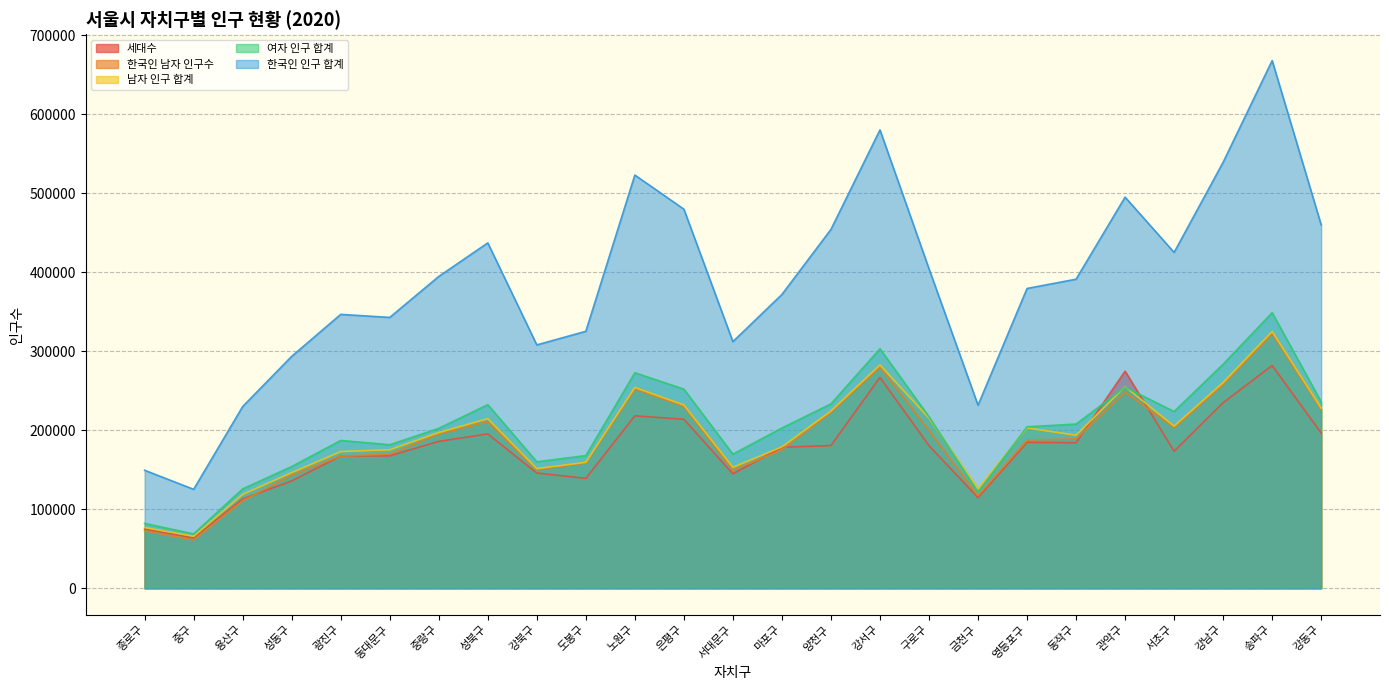

Reading right to left, list all the values displayed in this chart.

세대수: 강동구=196499	송파구=281959	강남구=234872	서초구=173502	관악구=274811	동작구=184229	영등포구=184714	금천구=114715	구로구=180531	강서구=266982	양천구=180633	마포구=178482	서대문구=144838	은평구=213914	노원구=218270	도봉구=139114	강북구=145896	성북구=195396	중랑구=185920	동대문구=167598	광진구=167427	성동구=135870	용산구=113093	중구=63686	종로구=75003
한국인 남자 인구수: 강동구=226216	송파구=322299	강남구=257999	서초구=203359	관악구=248339	동작구=189152	영등포구=187647	금천구=117226	구로구=199673	강서구=280034	양천구=222824	마포구=175150	서대문구=149360	은평구=230279	노원구=252383	도봉구=158620	강북구=150143	성북구=210810	중랑구=195165	동대문구=169769	광진구=167310	성동구=143387	용산구=110722	중구=61222	종로구=72635
남자 인구 합계: 강동구=228044	송파구=325080	강남구=260378	서초구=205282	관악구=255211	동작구=193718	영등포구=202969	금천구=126141	구로구=215424	강서구=282686	양천구=224379	마포구=178977	서대문구=153152	은평구=231998	노원구=254188	도봉구=159420	강북구=151466	성북구=214658	중랑구=197118	동대문구=175322	광진구=173000	성동구=146424	용산구=118835	중구=65776	종로구=76876
여자 인구 합계: 강동구=235954	송파구=348846	강남구=283677	서초구=223743	관악구=254592	동작구=207854	영등포구=204398	금천구=121694	구로구=217064	강서구=303215	양천구=233402	마포구=202881	서대문구=169800	은평구=252045	노원구=272844	도봉구=167941	강북구=160103	성북구=232398	중랑구=202444	동대문구=181692	광진구=187109	성동구=154081	용산구=125810	중구=68859	종로구=82120
한국인 인구 합계: 강동구=459970	송파구=667960	강남구=539231	서초구=425126	관악구=495060	동작구=391220	영등포구=379480	금천구=231733	구로구=404408	강서구=580185	양천구=454251	마포구=371890	서대문구=312173	은평구=479835	노원구=523037	도봉구=325257	강북구=308055	성북구=437153	중랑구=394702	동대문구=342837	광진구=346682	성동구=293556	용산구=230040	중구=125240	종로구=149384